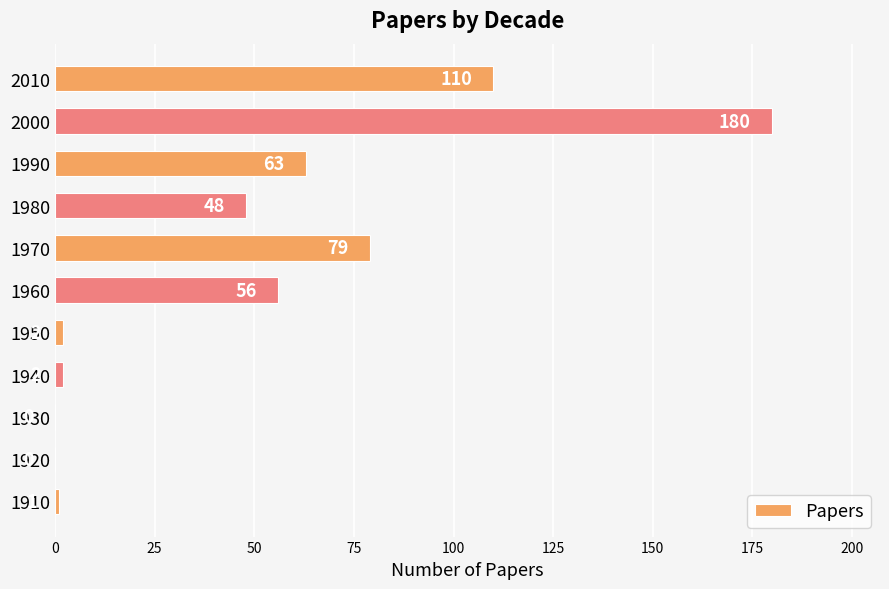

Reading bottom to top, list all the values displayed in this chart.

1910=1	1920=0	1930=0	1940=2	1950=2	1960=56	1970=79	1980=48	1990=63	2000=180	2010=110